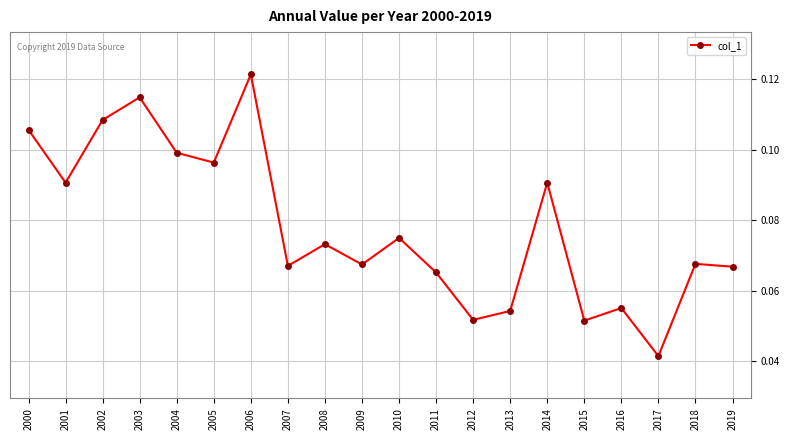

How many points are lower than both their immediate neighbors (excluding endpoints)?

7